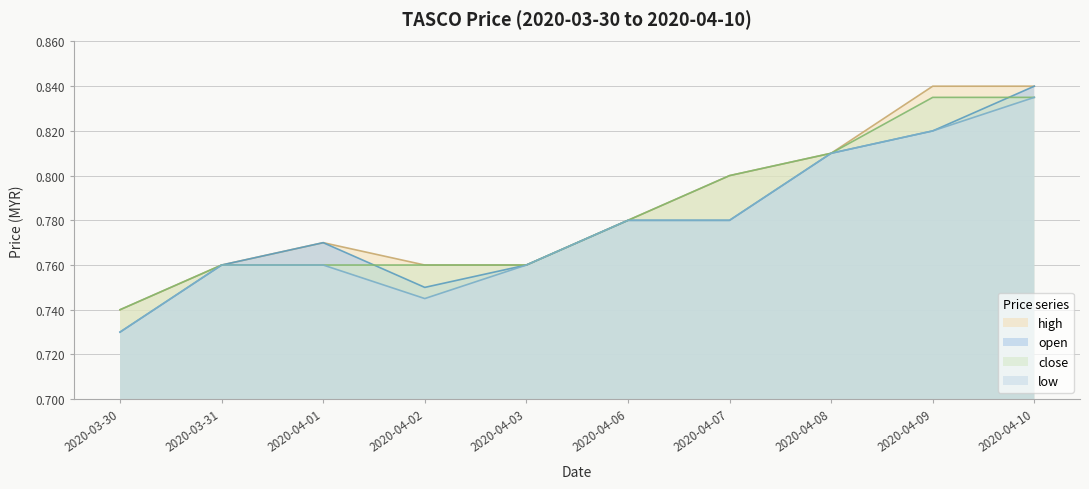

True or false: close and low intersect in this chart.

False